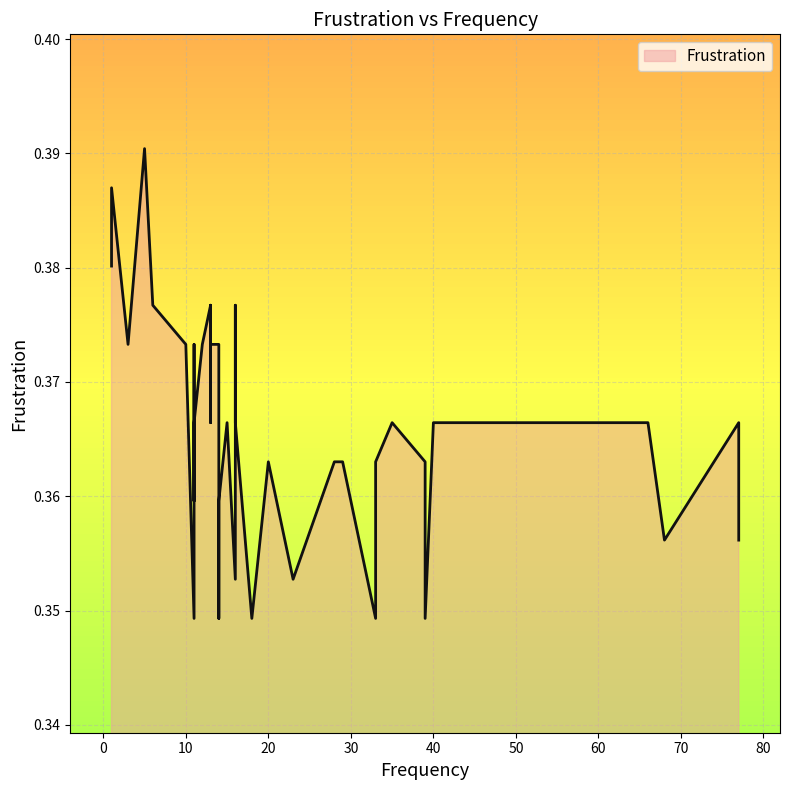

How many lines are shown in the chart?

1